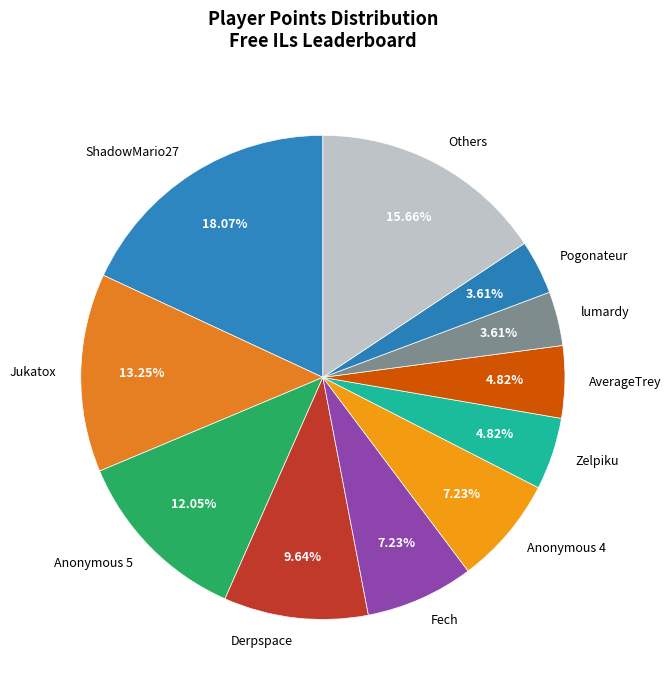

How many slices are in this pie chart?

11